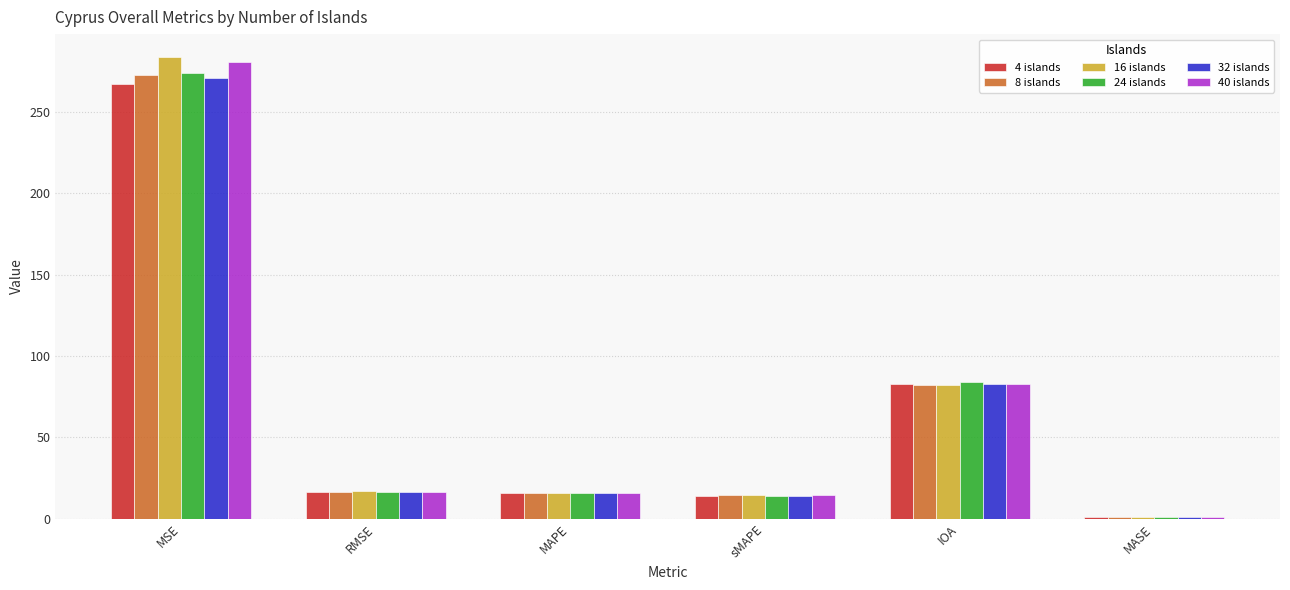

Between MSE and MAPE, which series saw the biggest shift?

16 islands